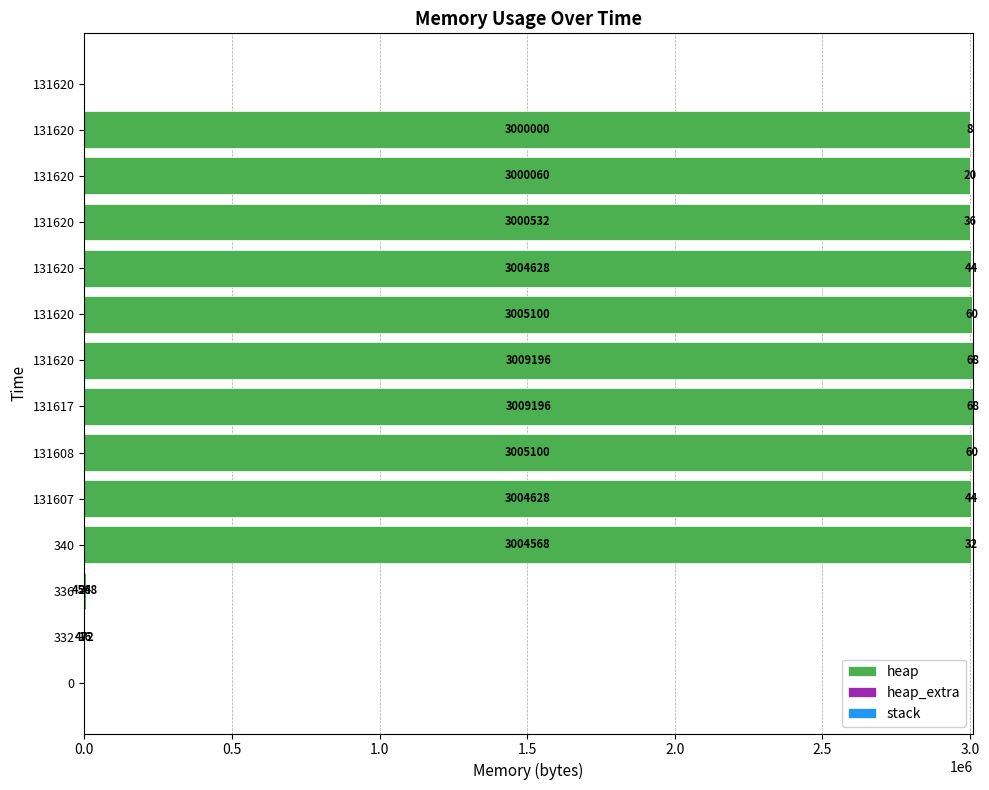

What is the maximum value for heap?

3009196